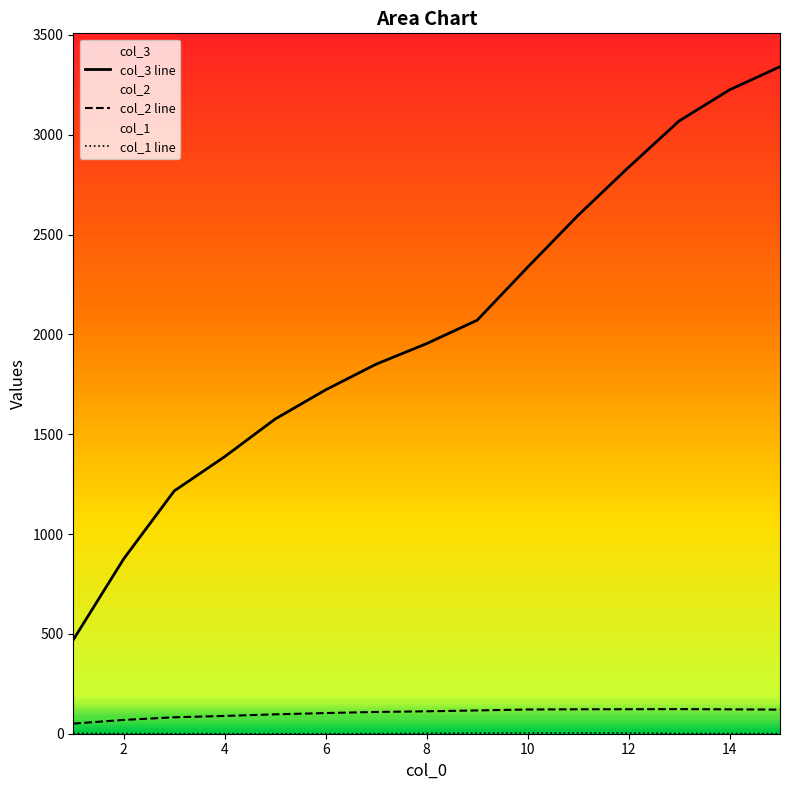

What is the lowest value of the col_1 line series?

0.1